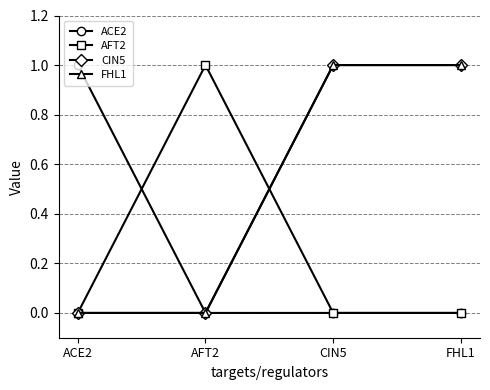

What is the maximum value for ACE2?

1